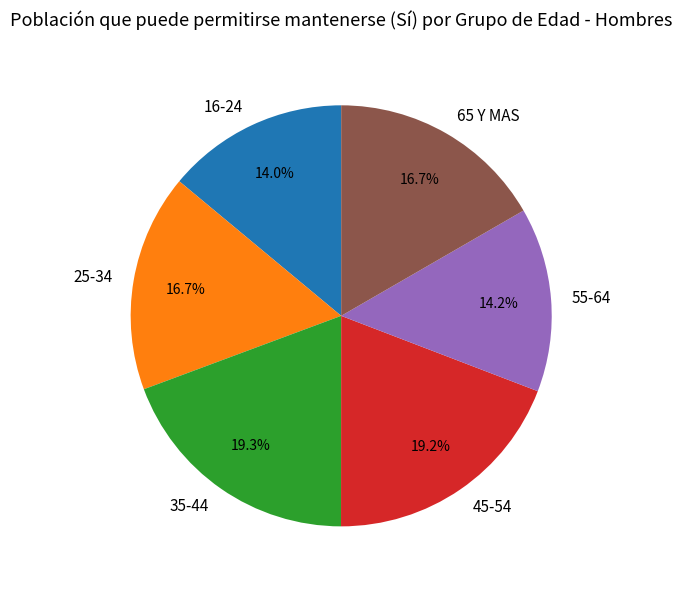

What is the ratio of the value at 55-64 to the value at 45-54?

0.7